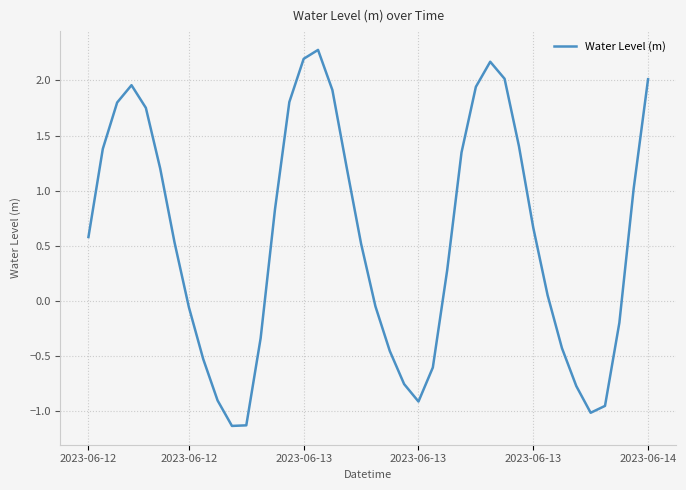

What is the smallest value displayed?

-1.1